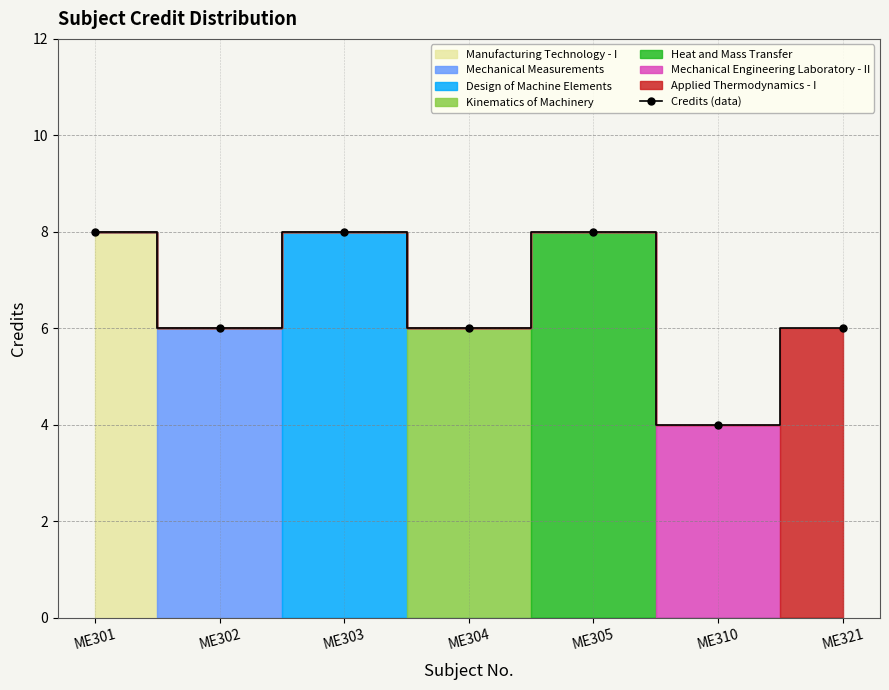

What is the sum of all values?

46